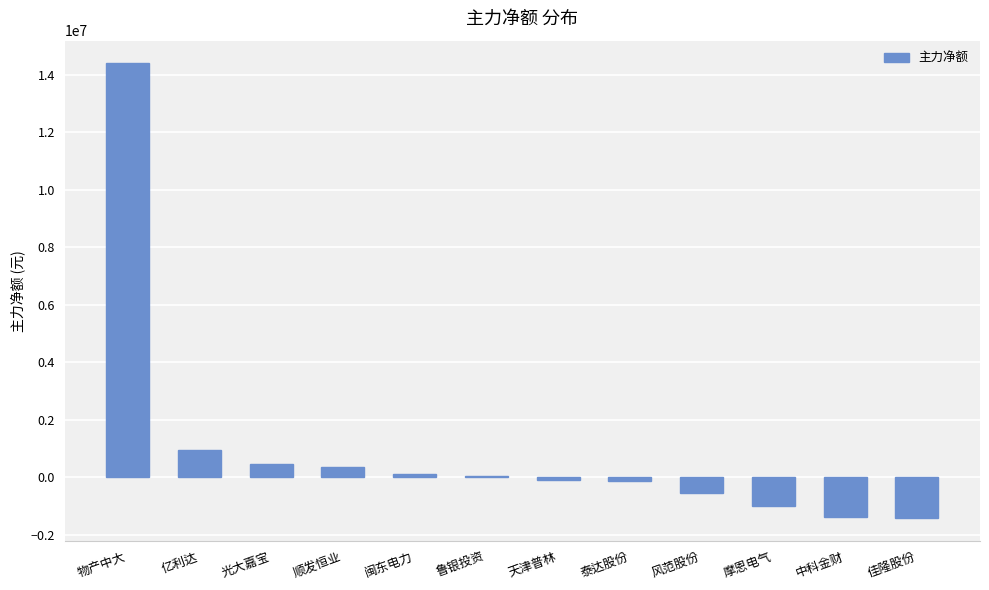

Read the value at 亿利达, to the nearest 10.

929400